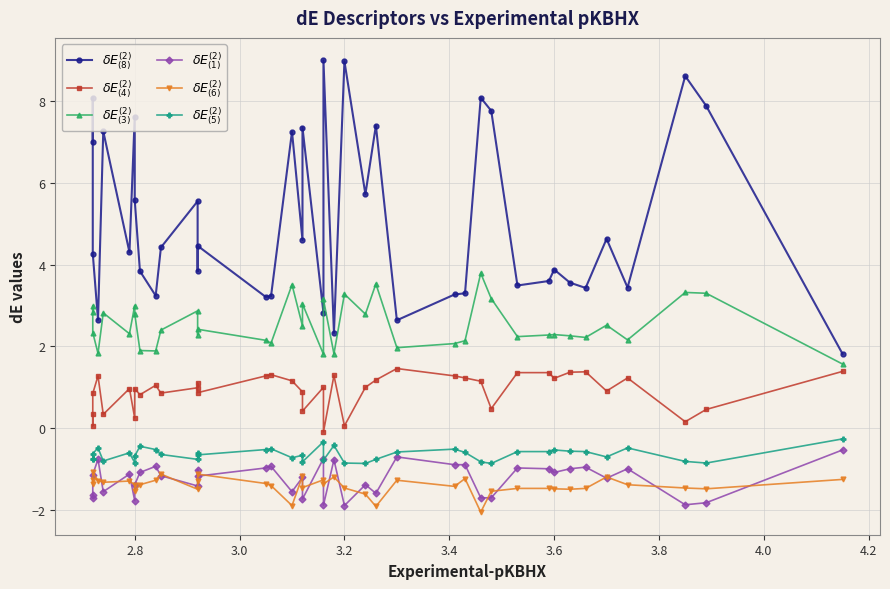

Is the value of $\delta E_{(6)}^{(2)}$ at 4.2 greater than the value of $\delta E_{(3)}^{(2)}$ at 30?

No